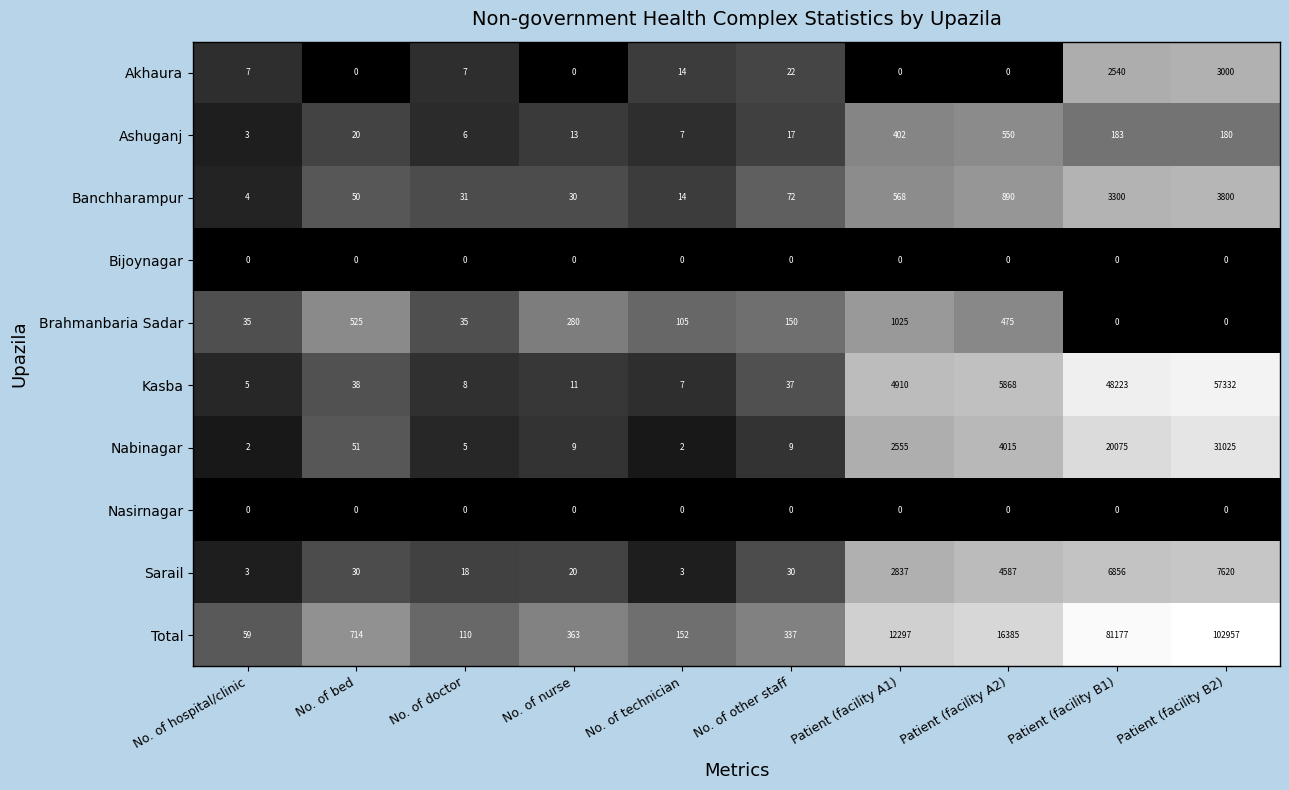

What is the sum of all Akhaura values?

5590